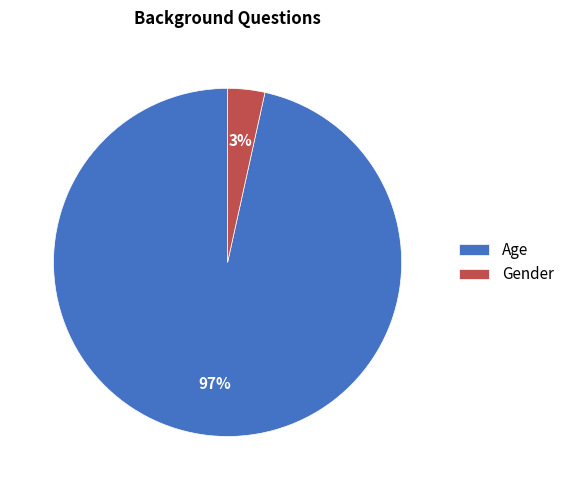

How many segments does this pie chart have?

2